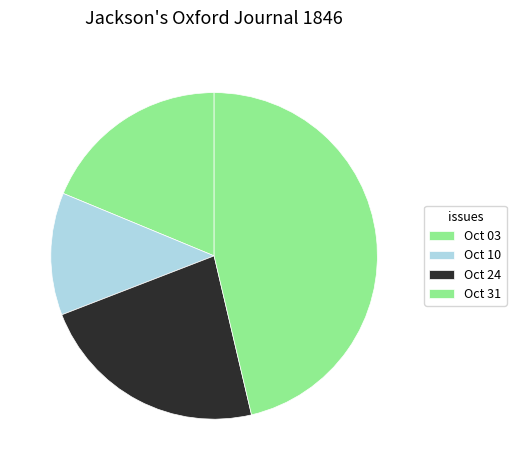

Rank the categories by value from lowest to highest.

Oct 10, Oct 03, Oct 24, Oct 31